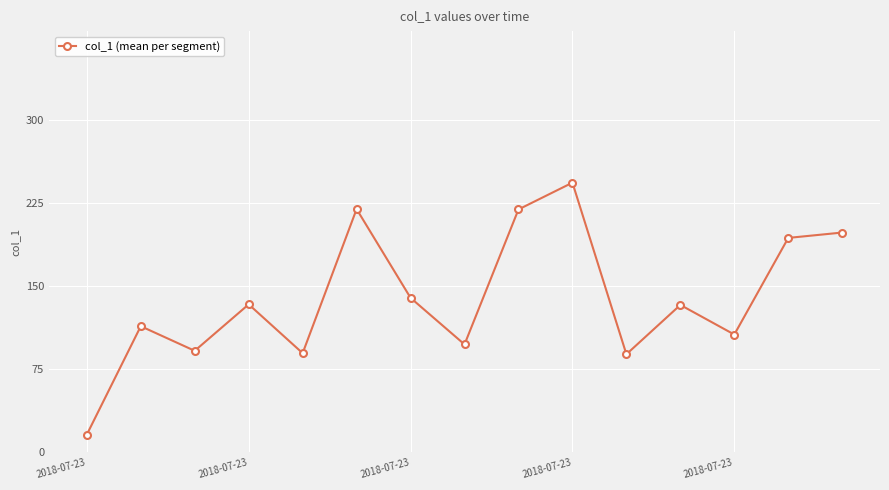

What is the smallest value displayed?

16.1